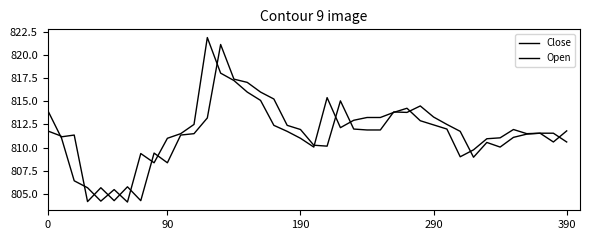

What is the sum of all Open values?

32462.3